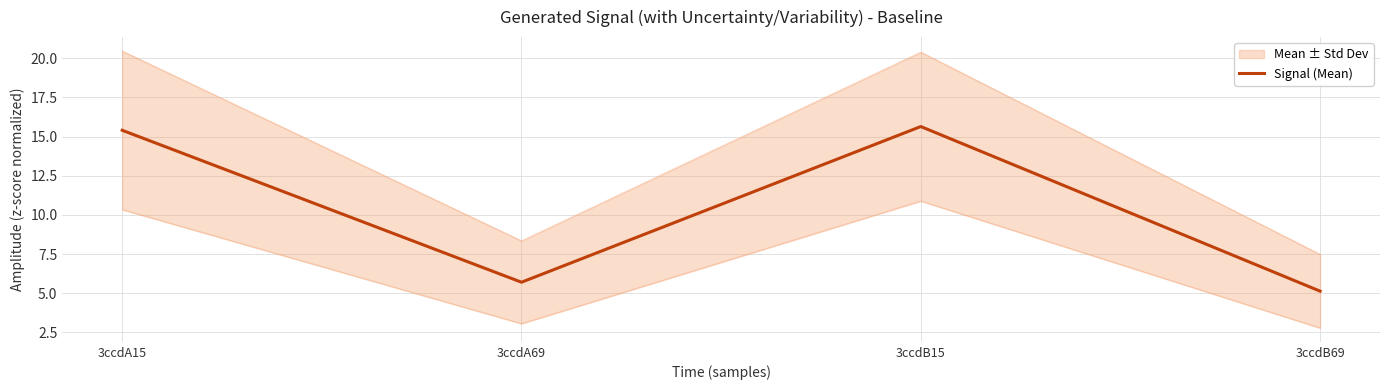

The value at 3ccdA15 is 20.4. True or false?

False